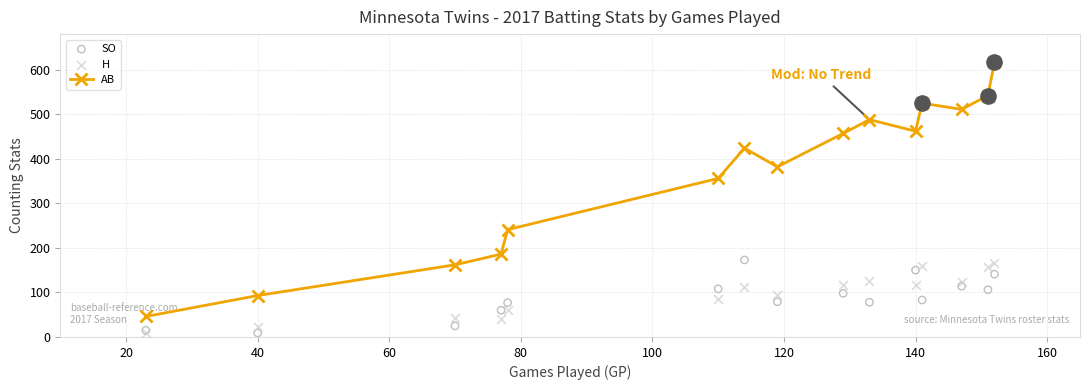

At how many categories does at least one series exceed 50?

14